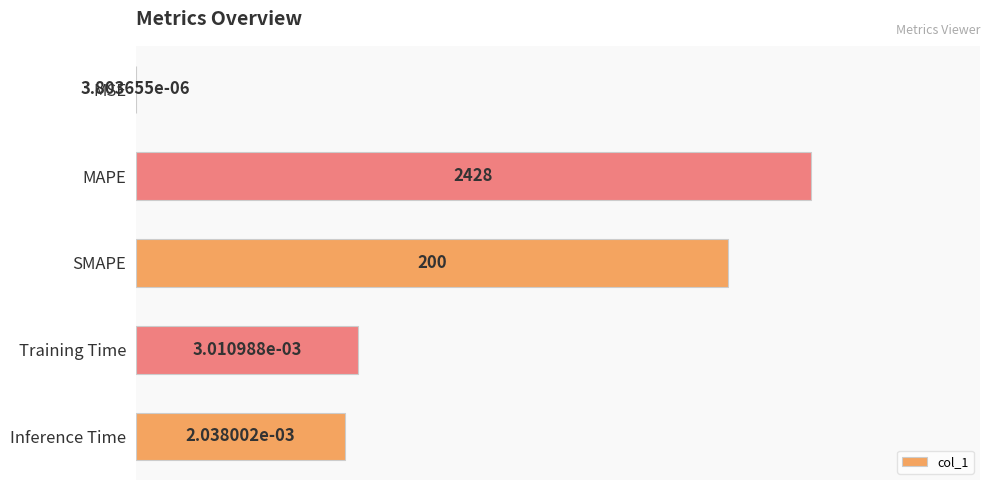

What is the sum of all values?

2.5